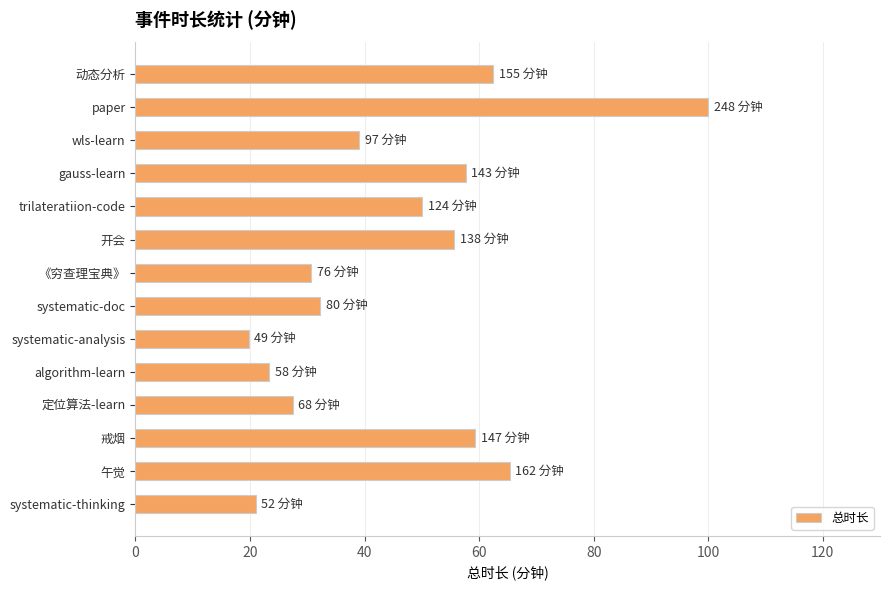

Reading bottom to top, extract all data points from this chart.

systematic-thinking=21.0	午觉=65.3	戒烟=59.3	定位算法-learn=27.4	algorithm-learn=23.4	systematic-analysis=19.8	systematic-doc=32.3	《穷查理宝典》=30.6	开会=55.6	trilateratiion-code=50.0	gauss-learn=57.7	wls-learn=39.1	paper=100.0	动态分析=62.5